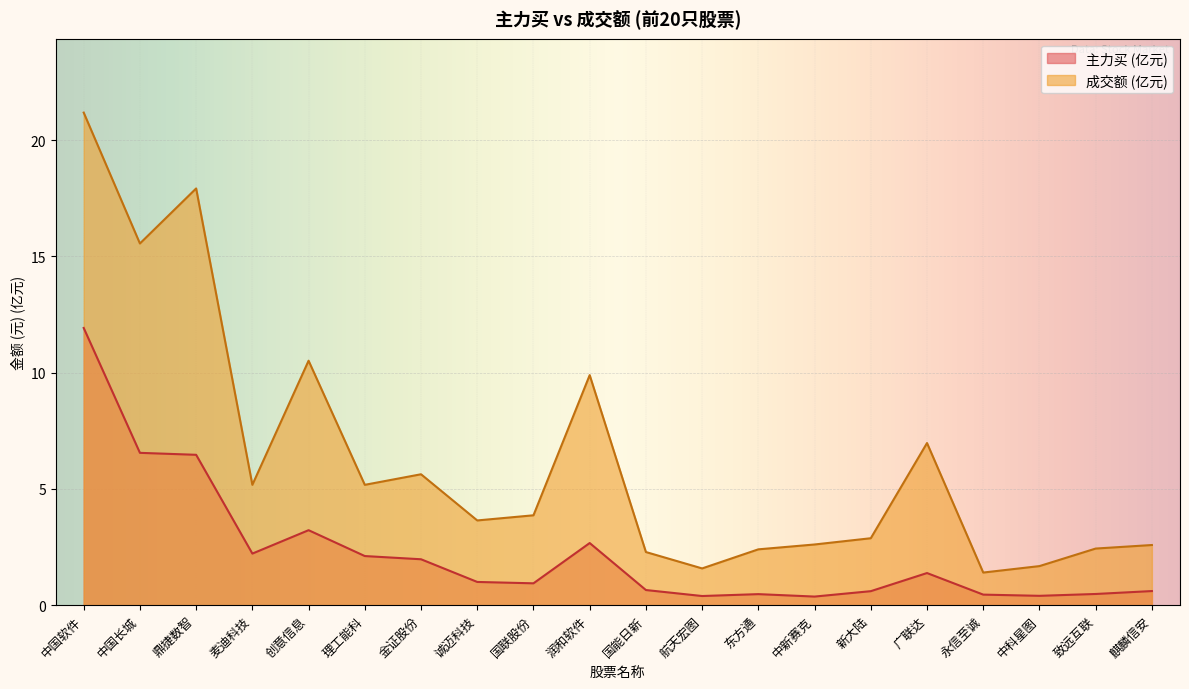

What is the sum of all 主力买 values?

44.9